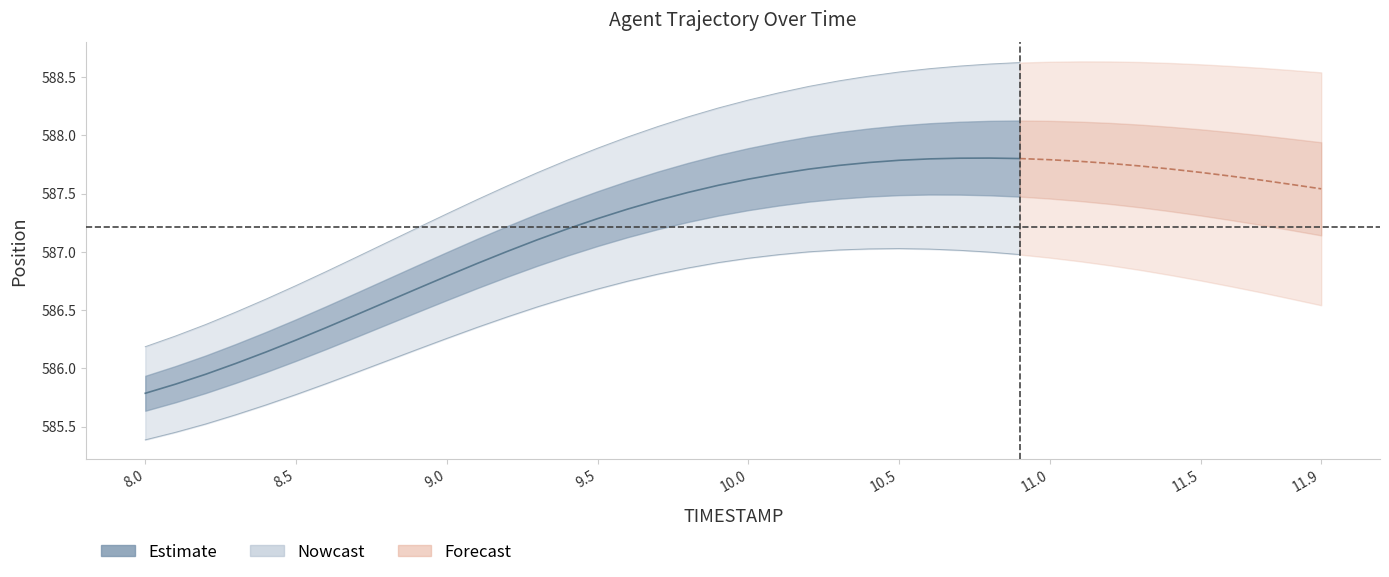

What is the sum of all values?

17611.8